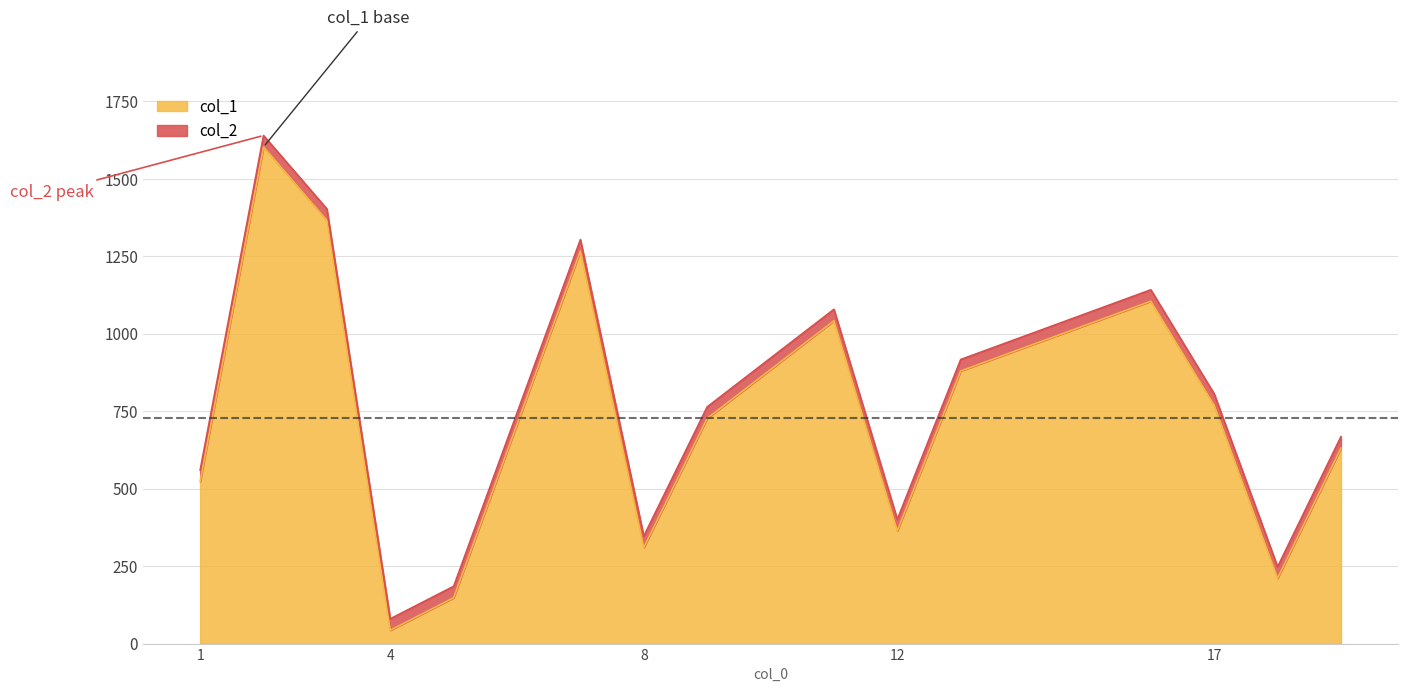

What is the maximum value shown in the chart?

1640